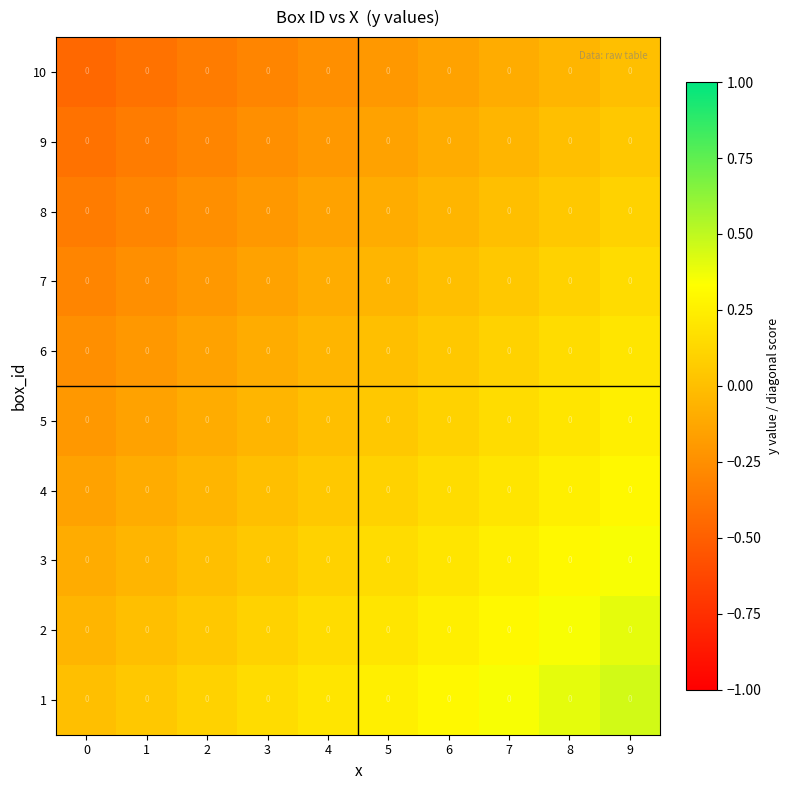

How many values in 9 are above zero?

1